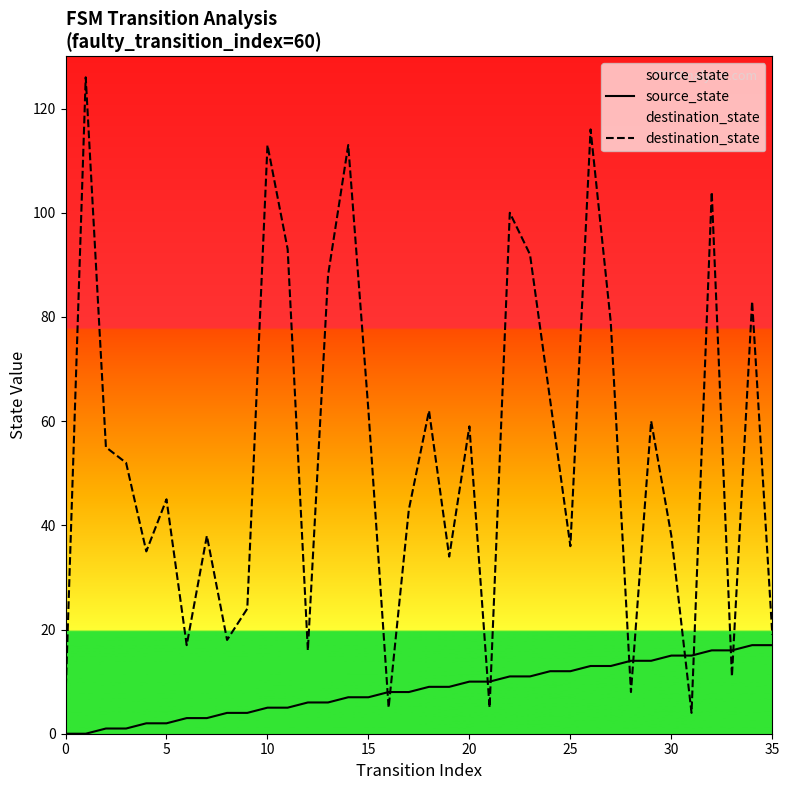

Is it true that destination_state equals 37 at 9?

False